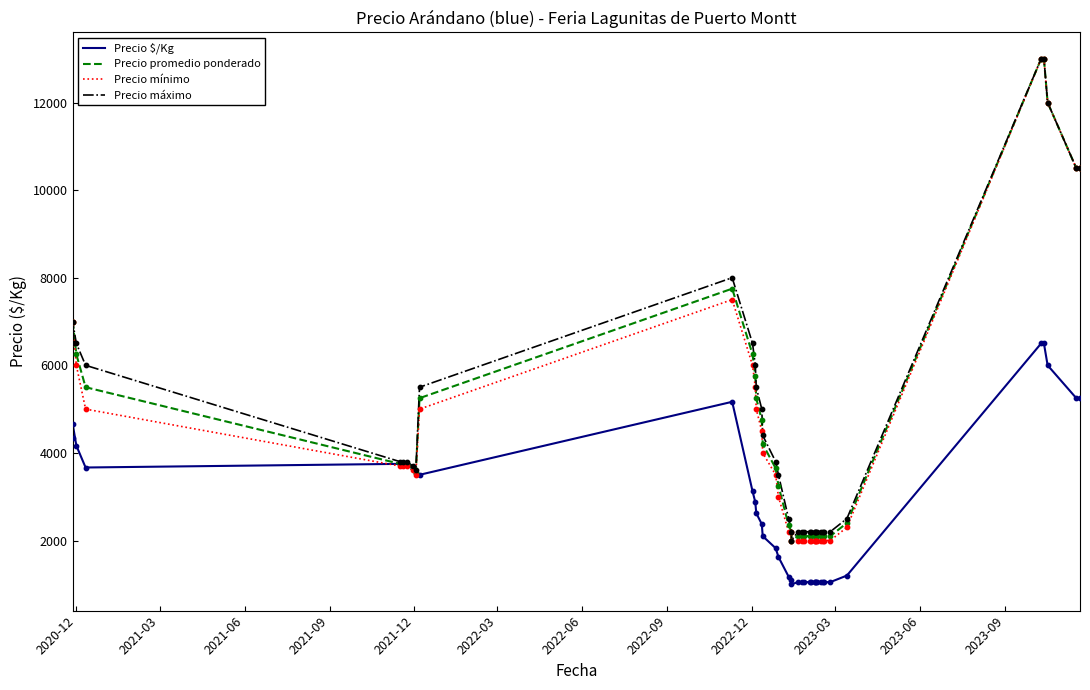

What are all the series names shown in the legend?

Precio $/Kg, Precio promedio ponderado, Precio mínimo, Precio máximo